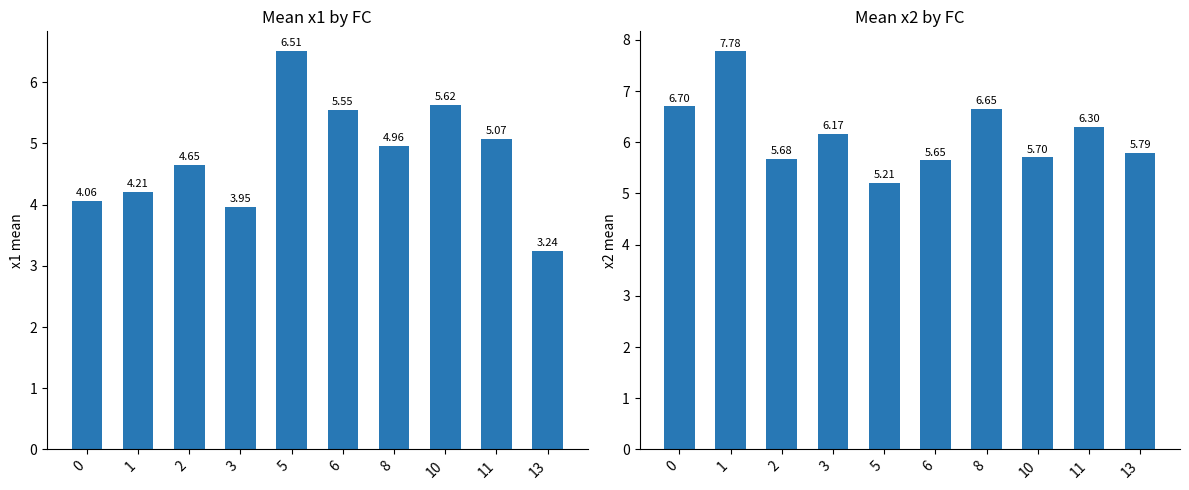

How many data points in x2 are above 6?

5